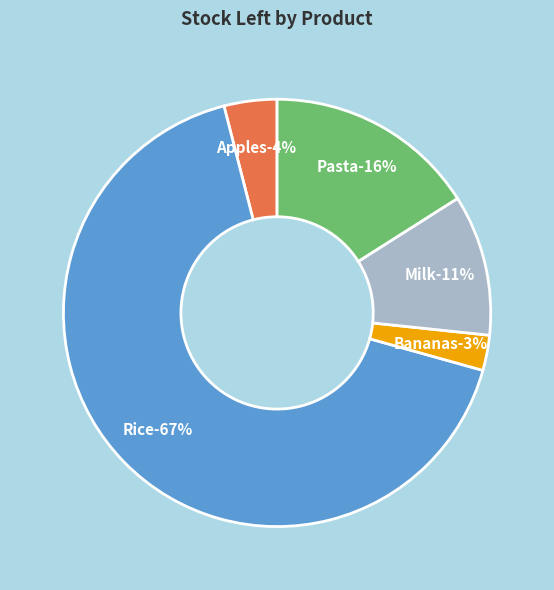

Rank the categories by value from highest to lowest.

Rice, Pasta, Milk, Apples, Bananas